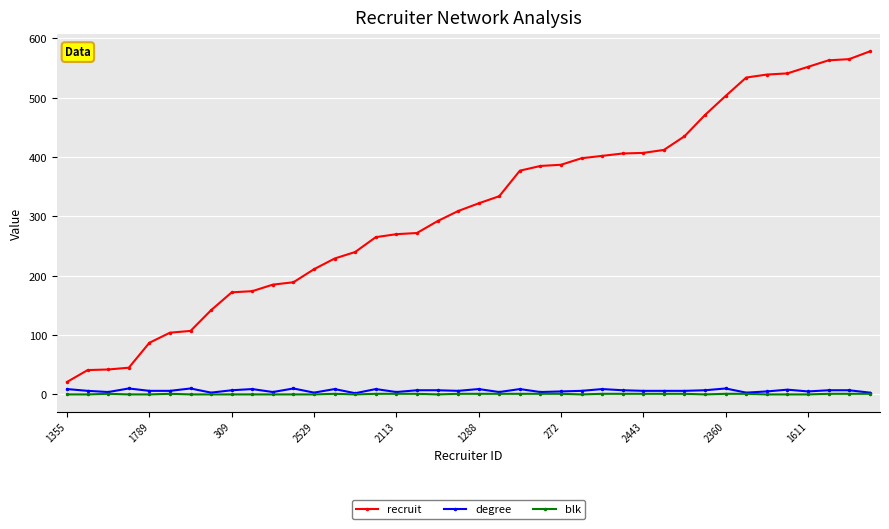

True or false: recruit and blk cross at least once.

False